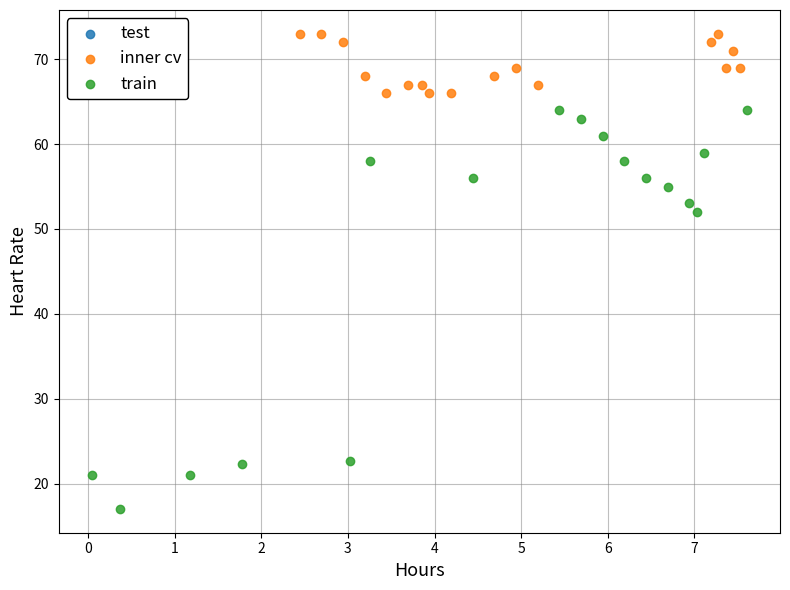

Which series has the widest spread of Y values?

train